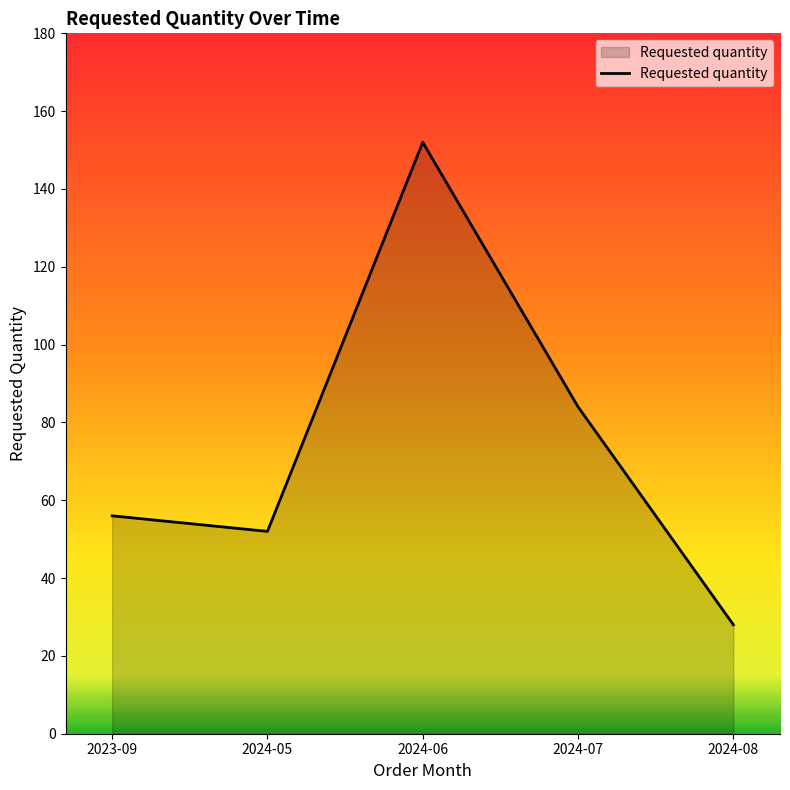

At which label is the value closest to 90?

2024-07